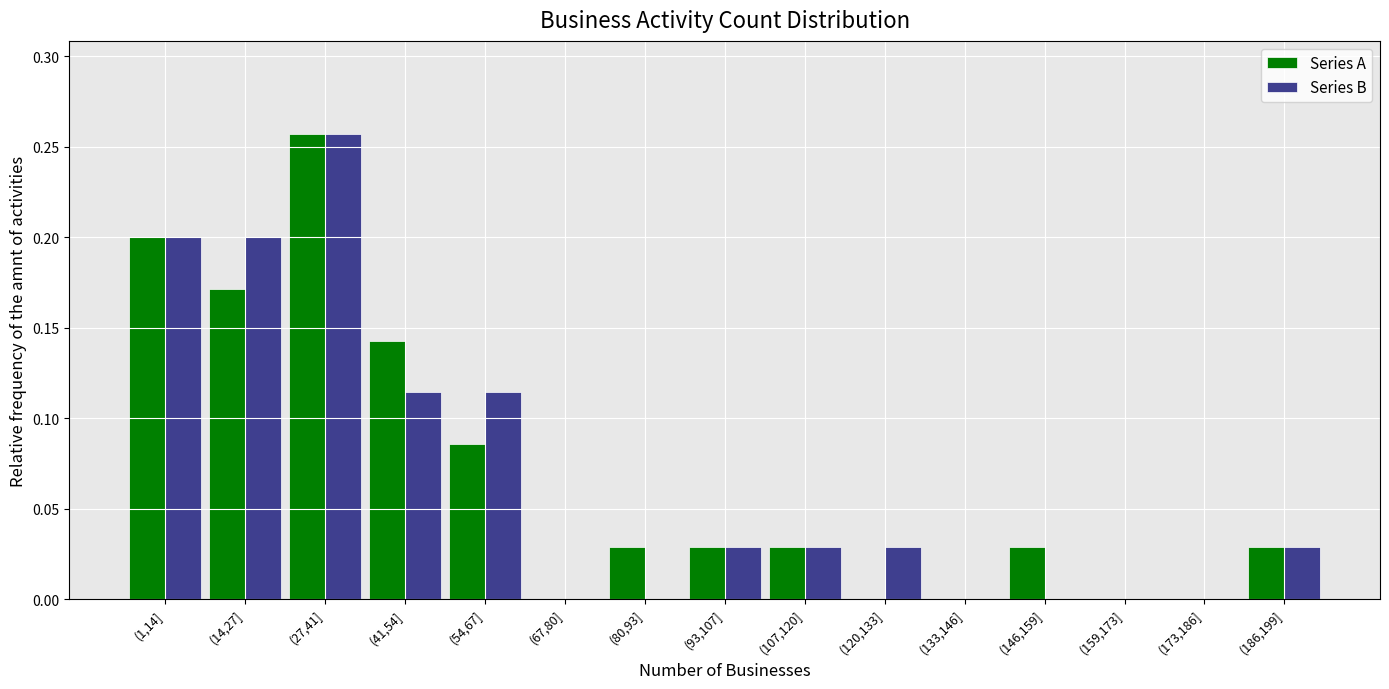

The Series B series shows 0.0 at (1,14]. True or false?

False